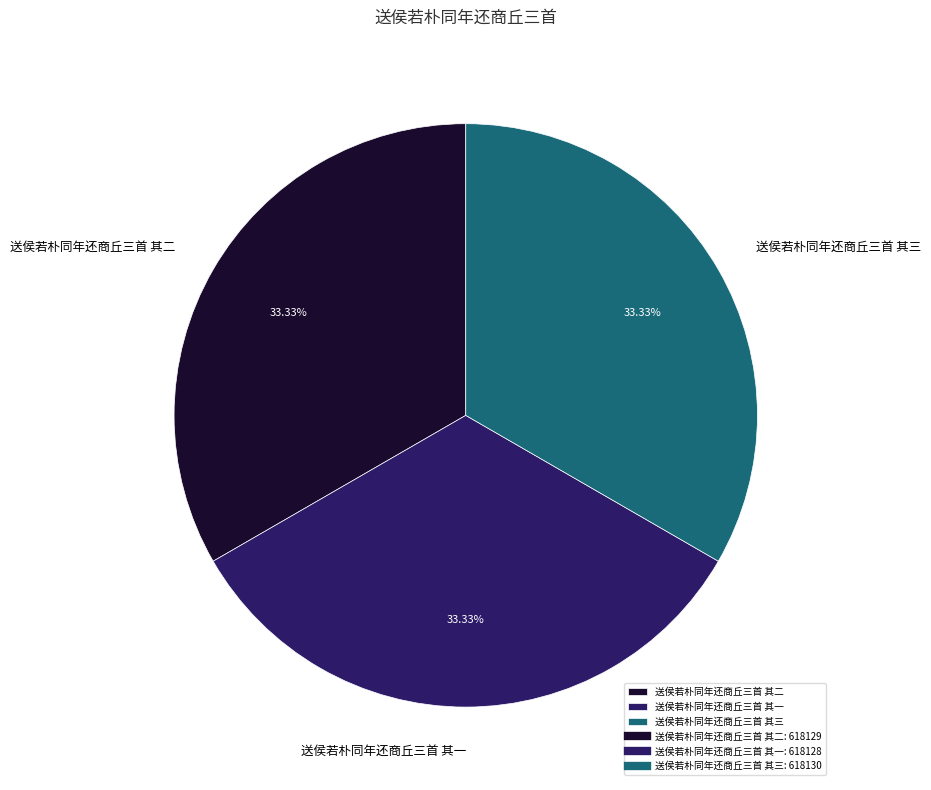

What percentage is the 送侯若朴同年还商丘三首 其一 slice, to the nearest percent?

33%